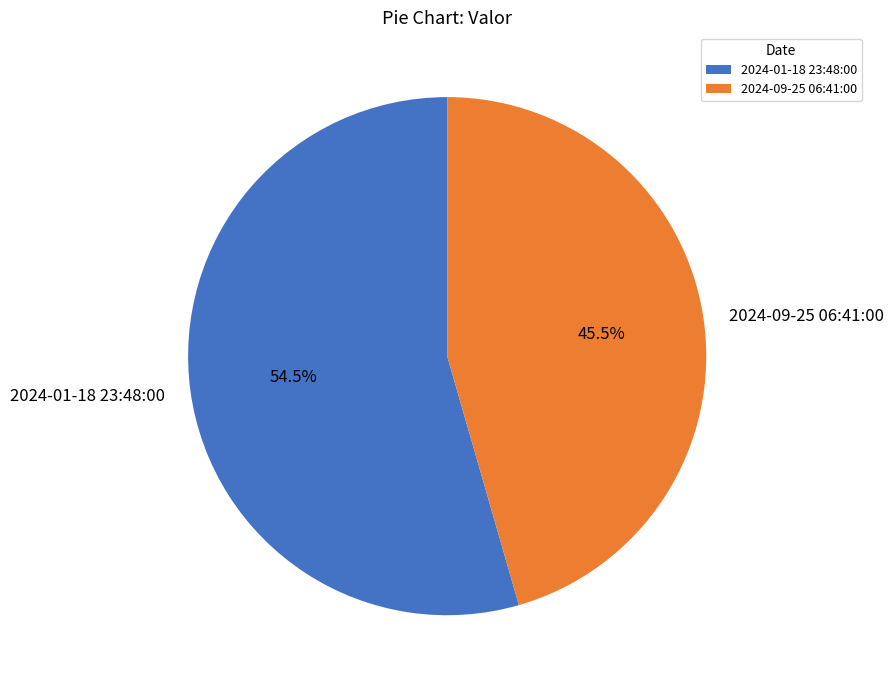

Between 2024-01-18 23:48:00 and 2024-09-25 06:41:00, which is larger?

2024-01-18 23:48:00